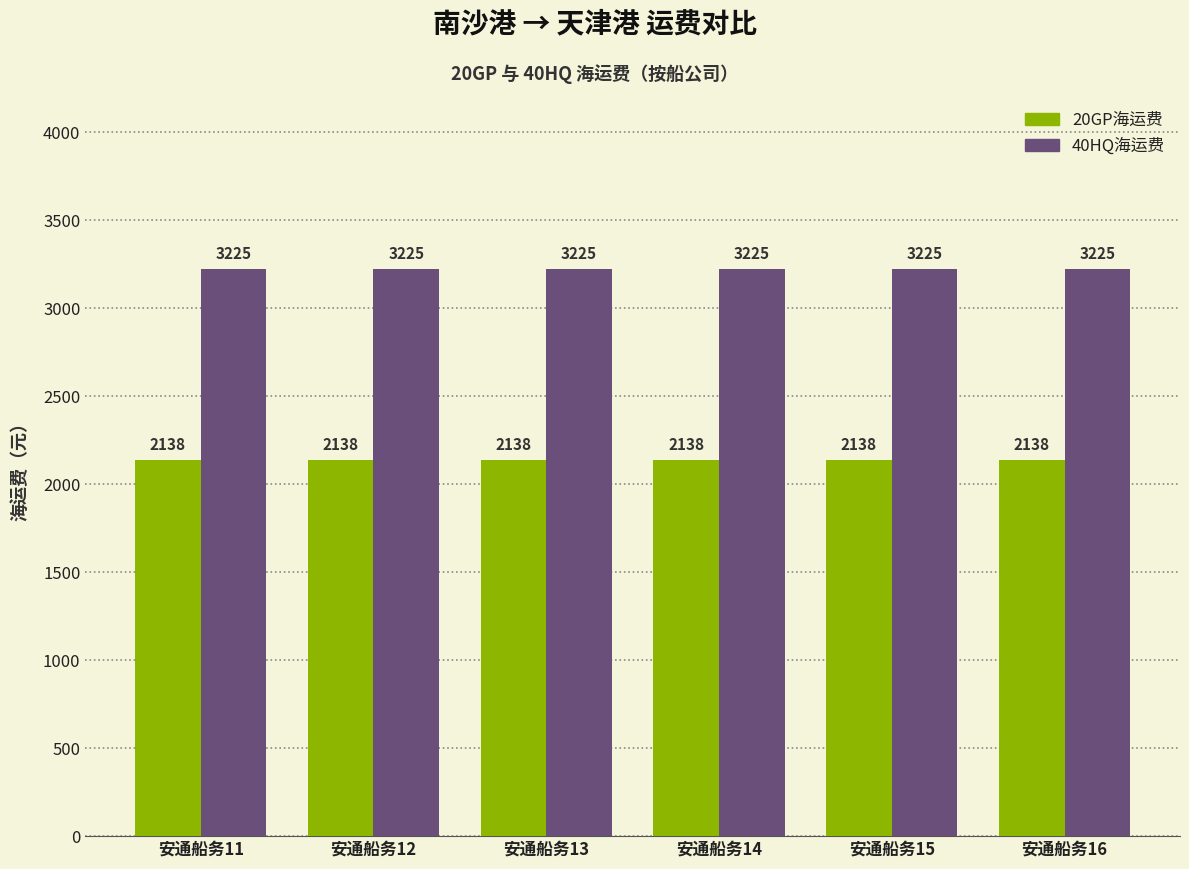

Is the value of 20GP海运费 at 安通船务12 greater than the value of 40HQ海运费 at 安通船务12?

No